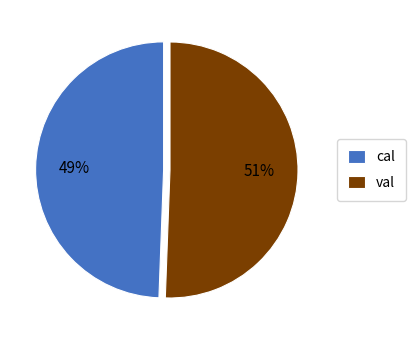

Is there any slice that represents more than half of the pie?

Yes